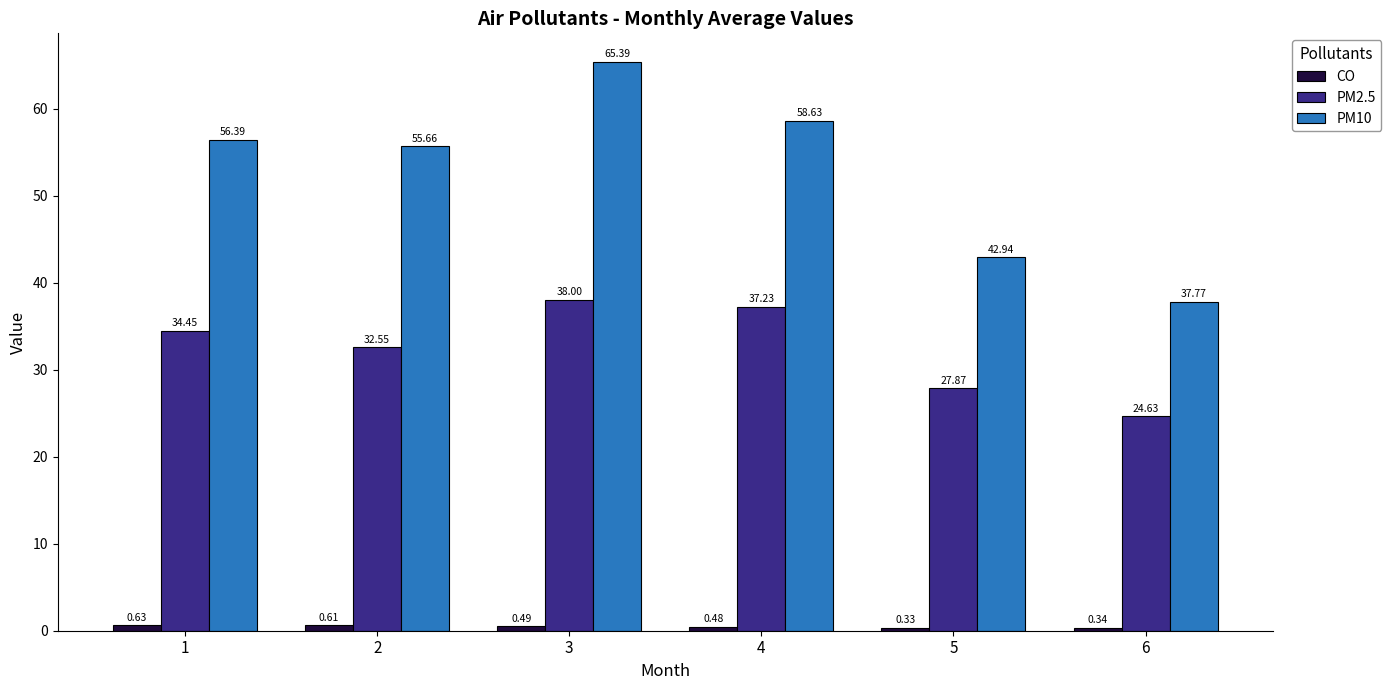

Between 2 and 6, which series saw the biggest shift?

PM10